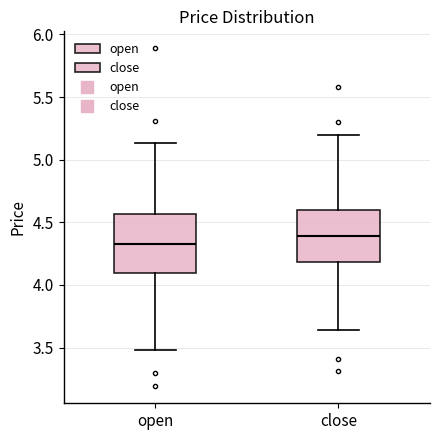

Which box has the highest median line?

close